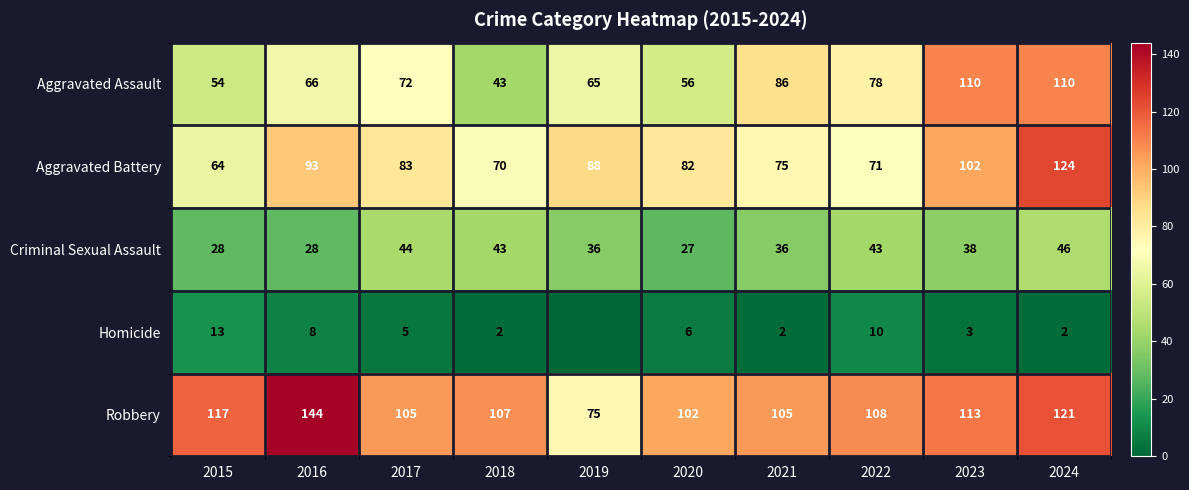

How many data points in Aggravated Assault are less than 72?

5